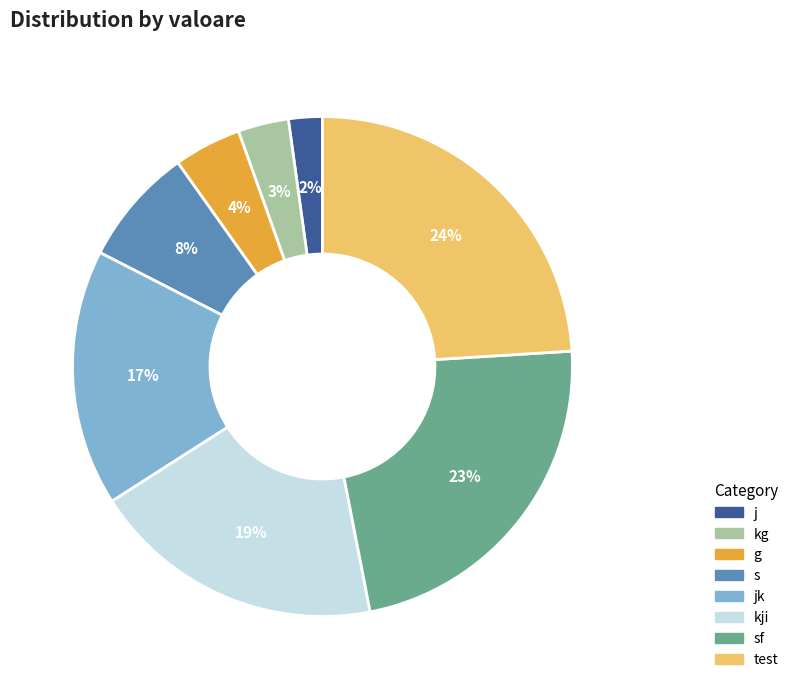

To the nearest percent, what percentage of the pie is g?

4%